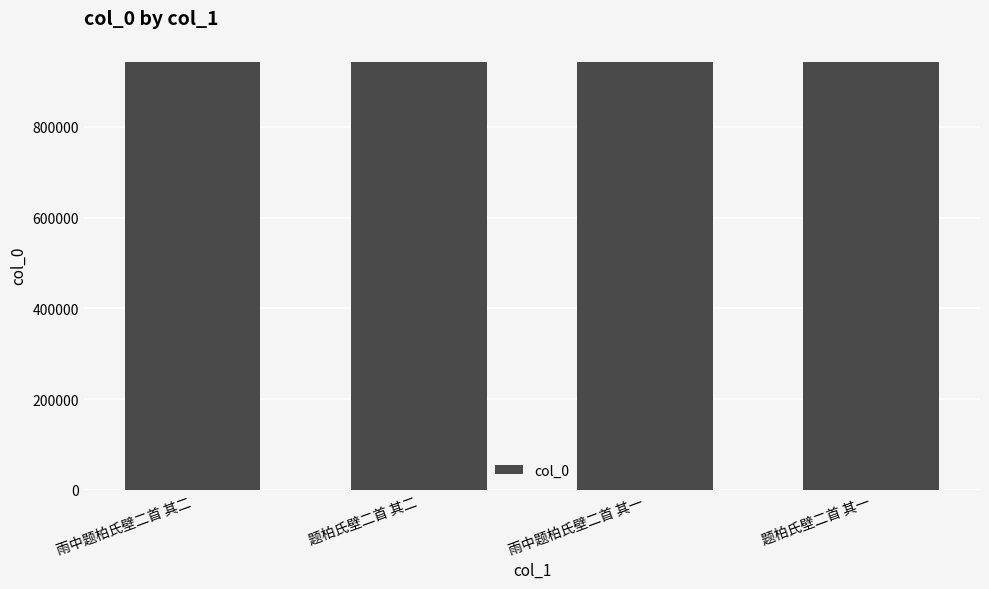

What is the value of the 3rd bar from the left?

942647